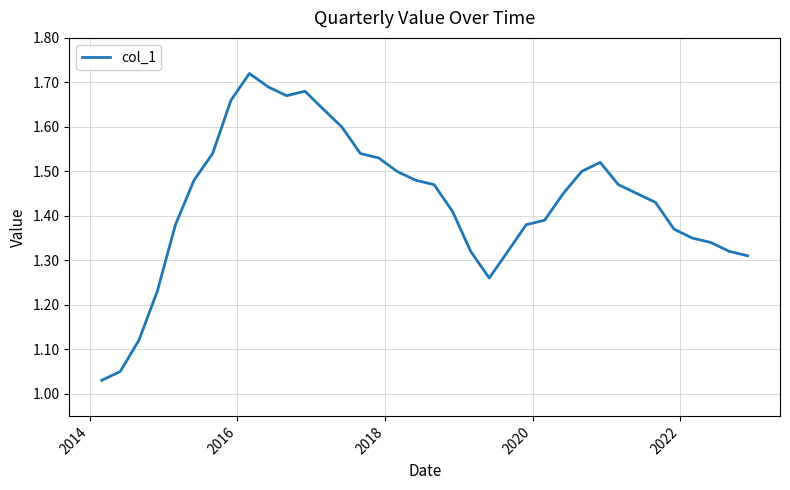

How many categories are shown in the chart?

36